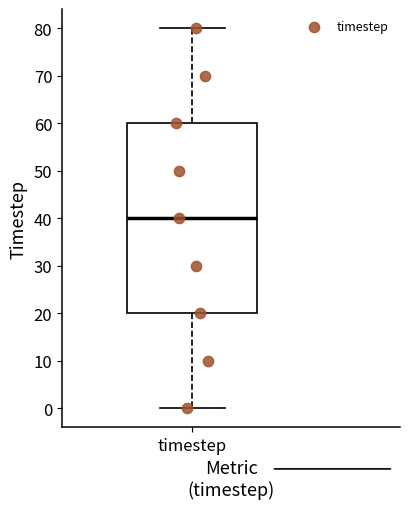

Transcribe this box plot: give where the median line is, the range the box spans, and where the two whiskers end, as read against the y-axis. The values are not printed on the chart, so give them approximately, as read against the axis.

median 40, box 20 to 60, whiskers 0 to 80